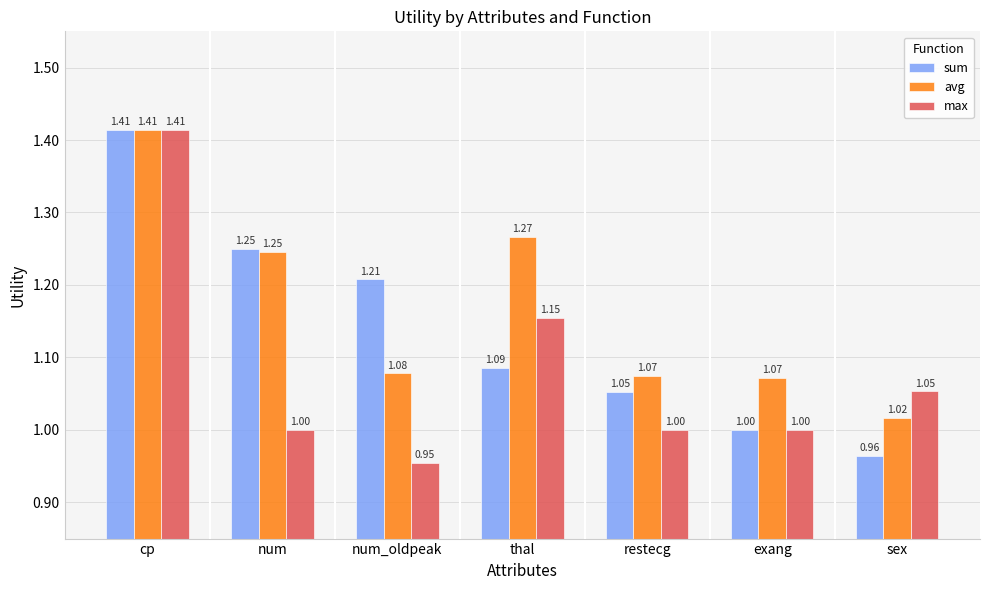

What is the label of the 1st bar from the left?

cp